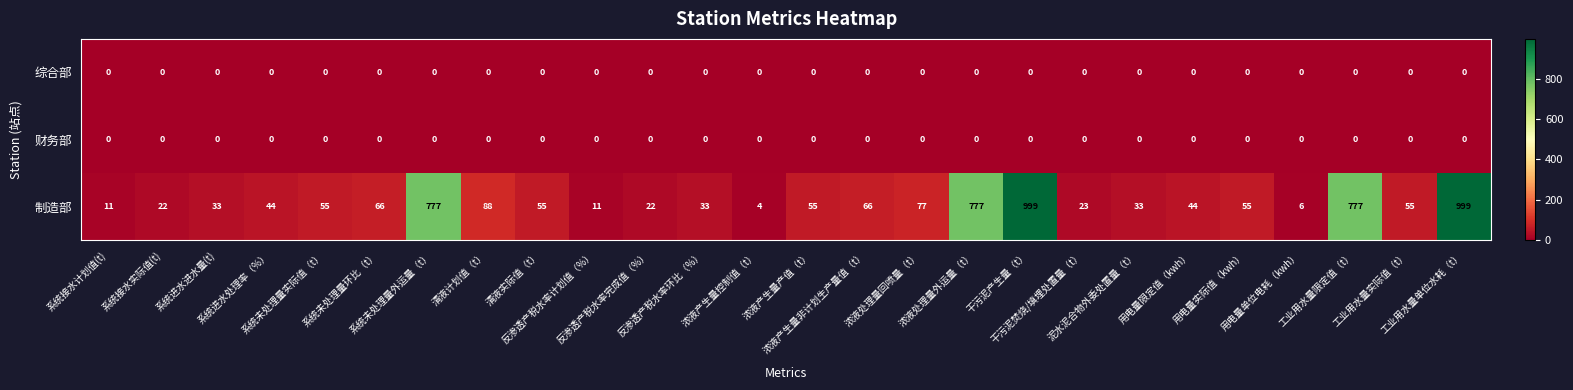

How many categories are shown in the chart?

26